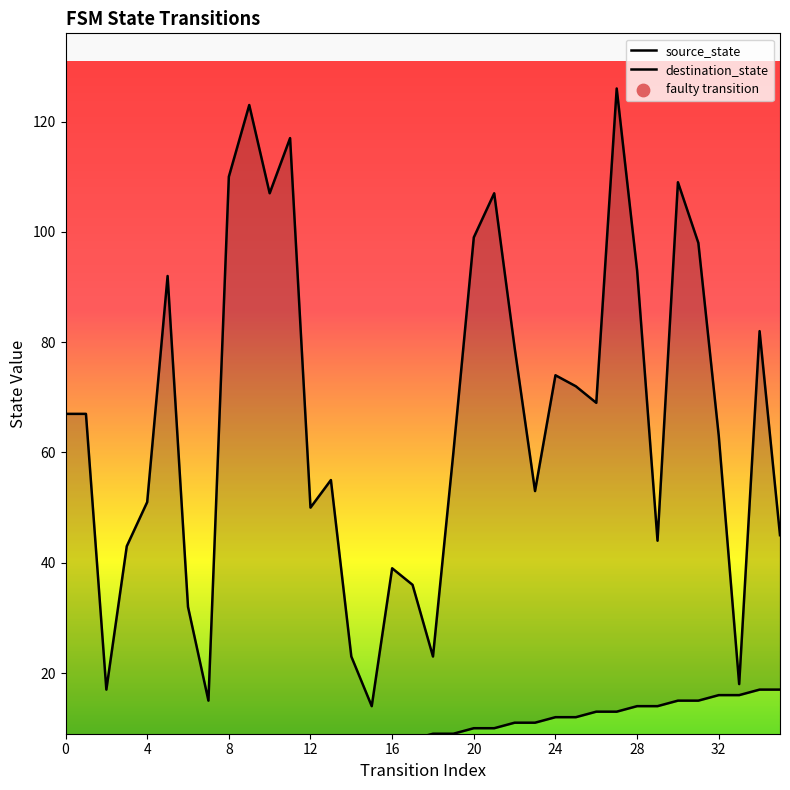

At how many categories does at least one series exceed 85?

11